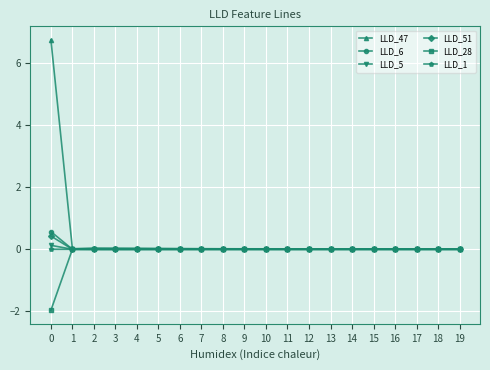

What is the smallest value displayed?

-2.0